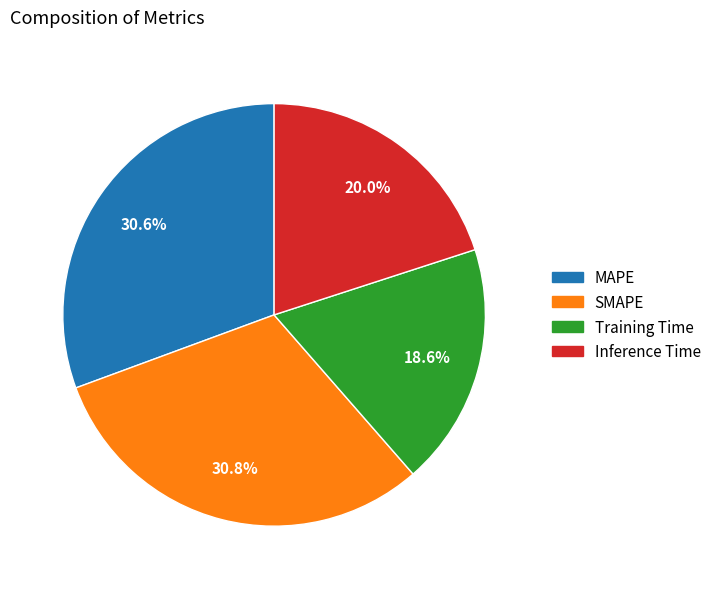

Does SMAPE represent more than half of the total?

No